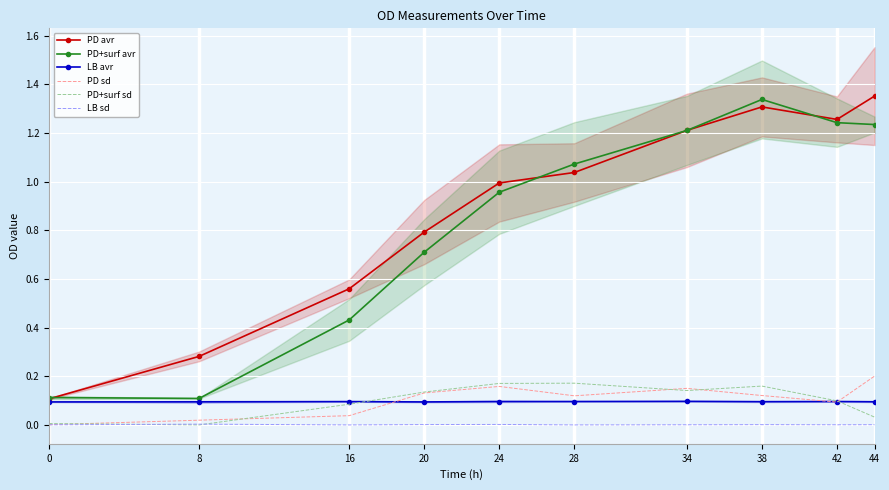

What is the sum of the PD+surf sd values at 8 and 20?

0.1